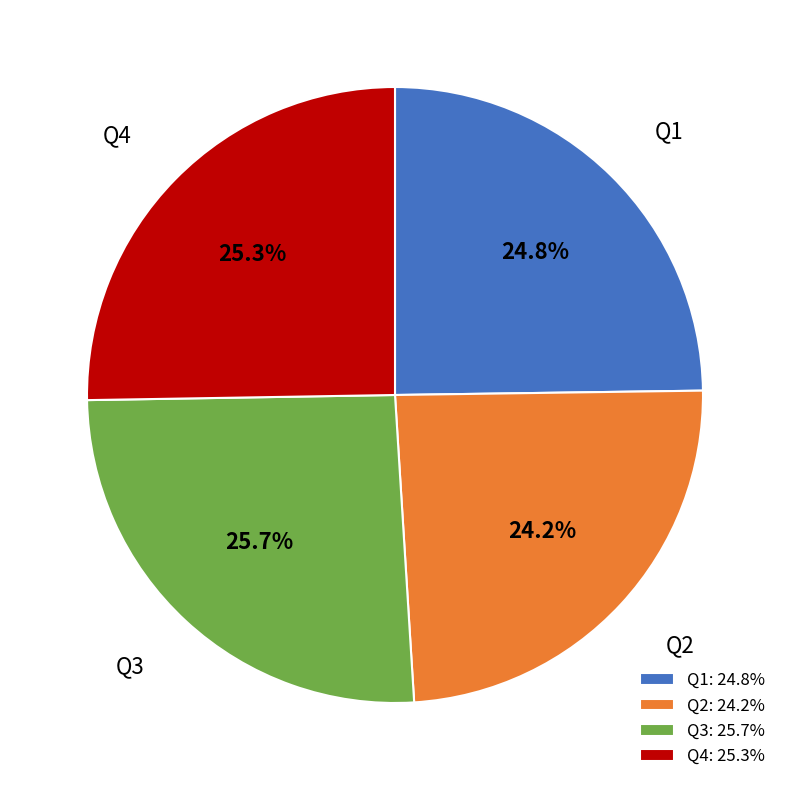

Does any single category account for the majority?

No